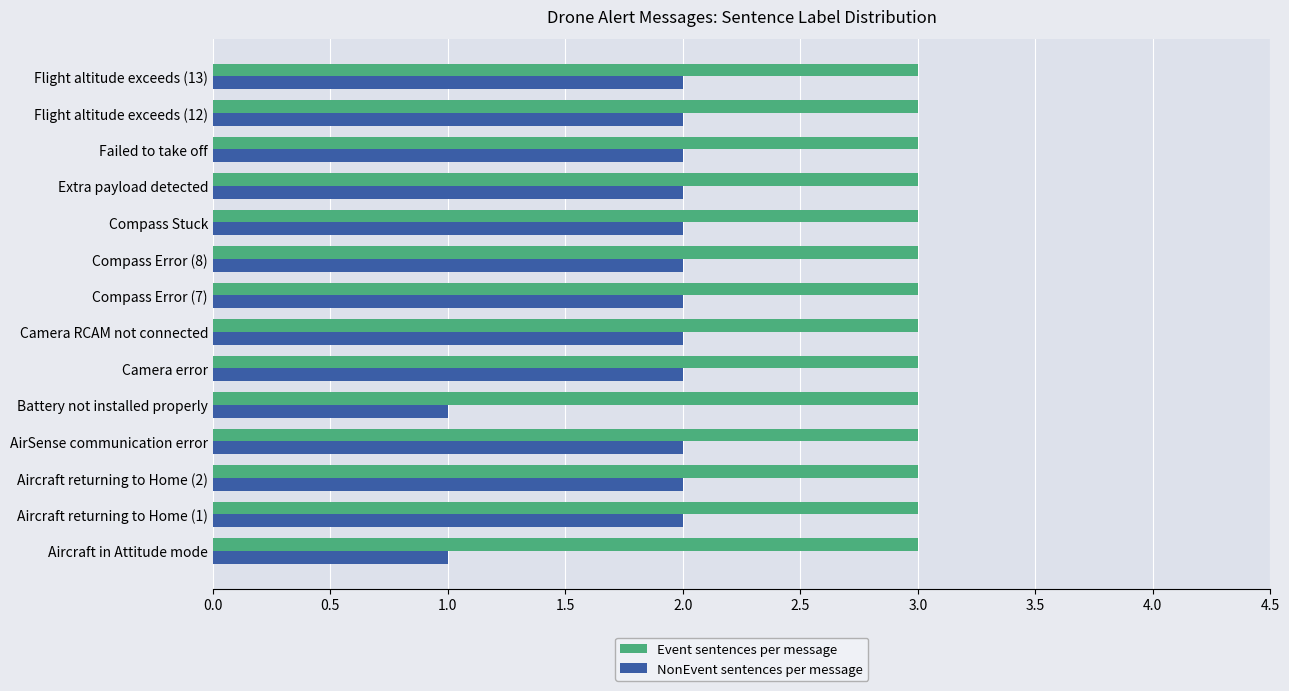

Rank the series by their maximum value, from lowest to highest.

NonEvent sentences per message, Event sentences per message